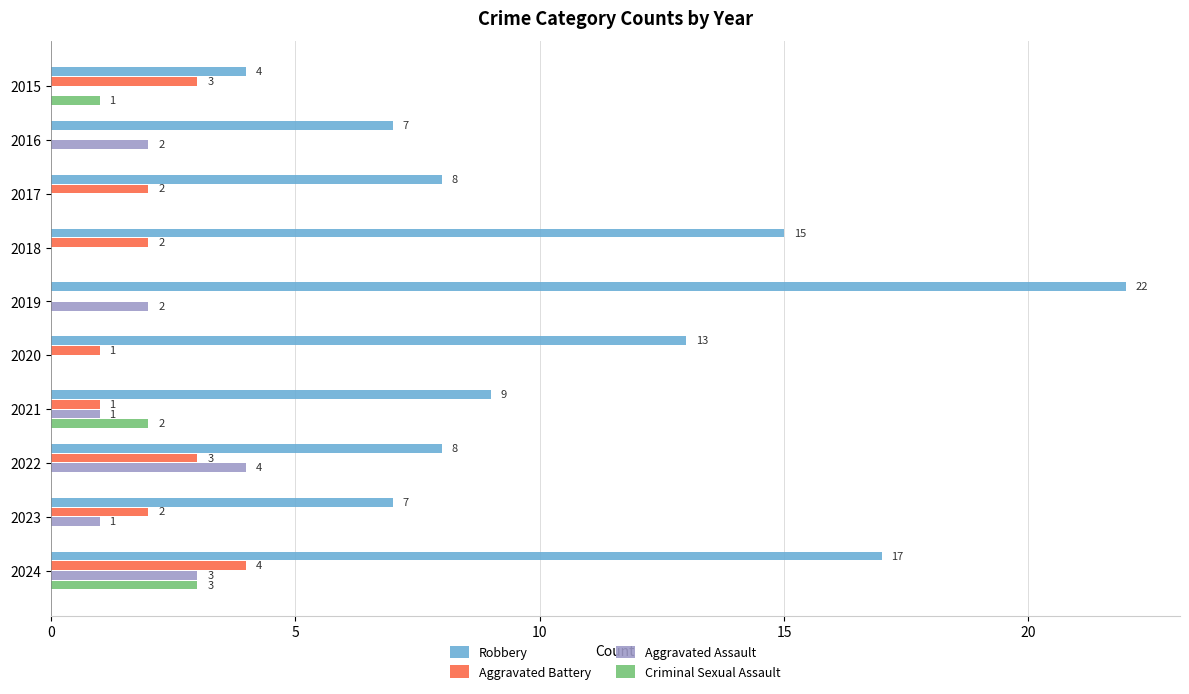

Is it true that Aggravated Battery equals 3 at 2023?

False